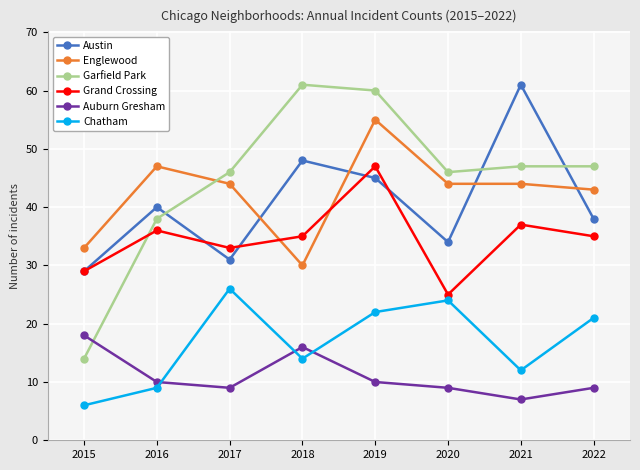

Which series has the largest total across all categories?

Garfield Park